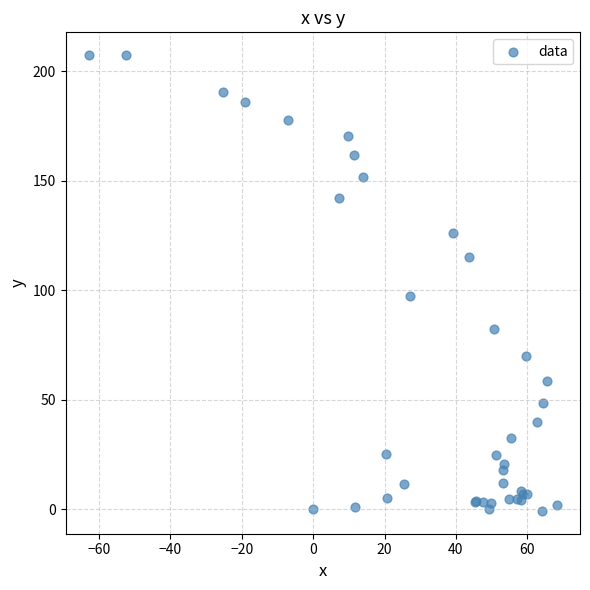

What Y value in the scatter plot is closest to 103?

97.3